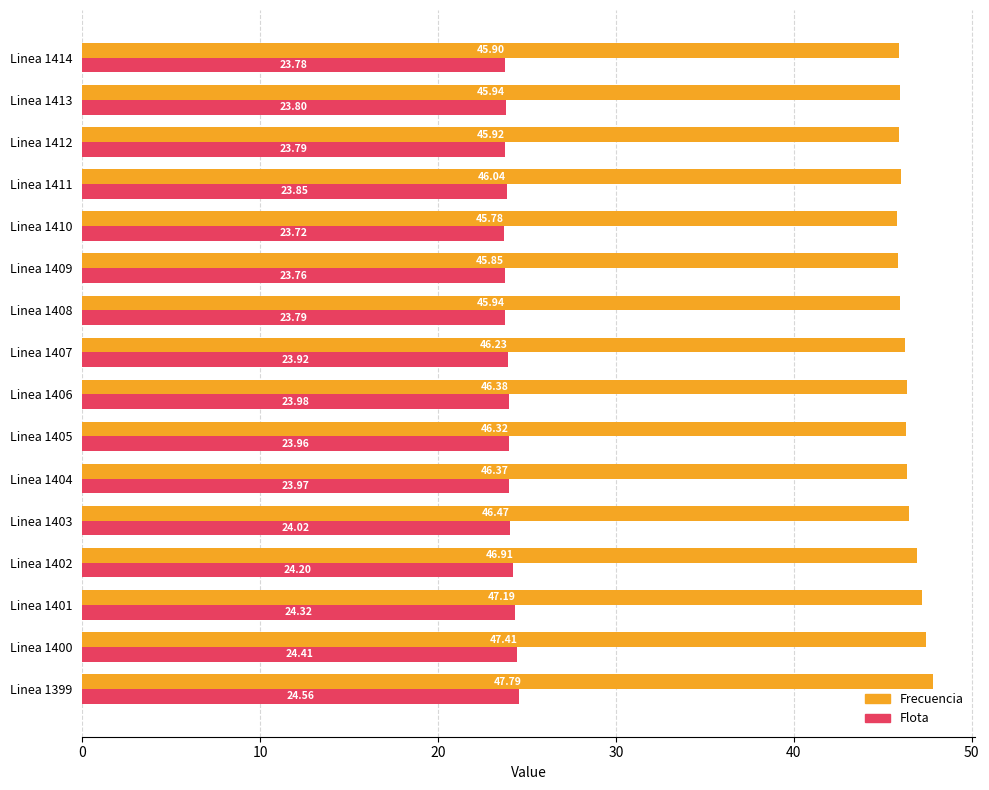

At how many categories does at least one series exceed 26?

16